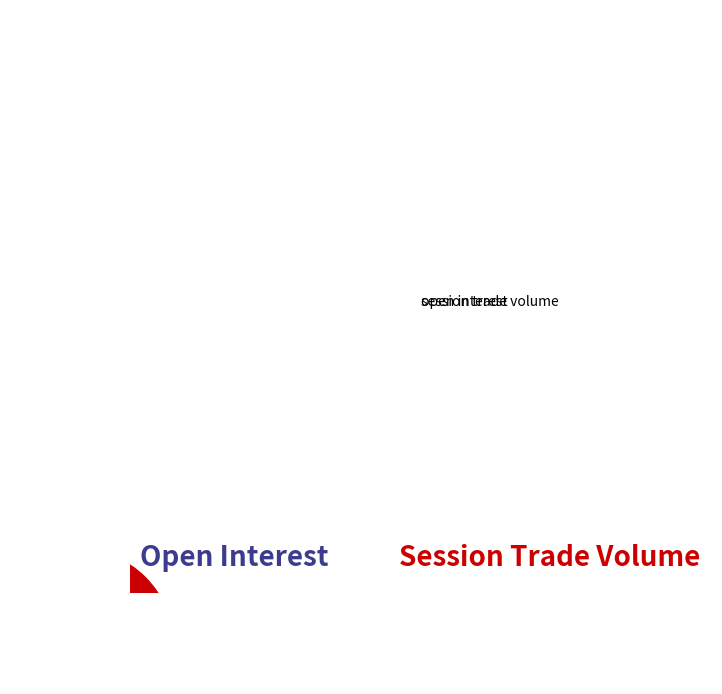

What is the smallest slice in the pie chart?

session trade volume